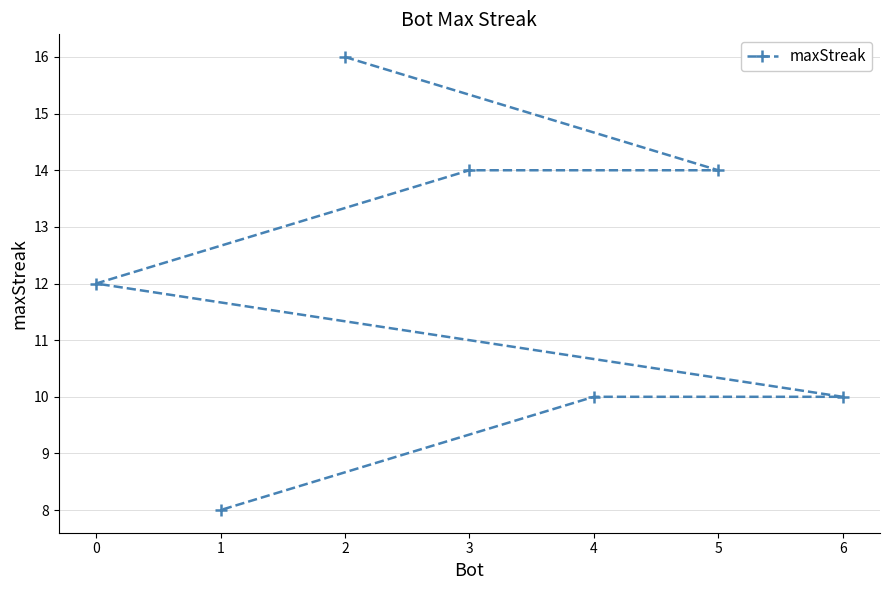

How many values exceed 12?

3